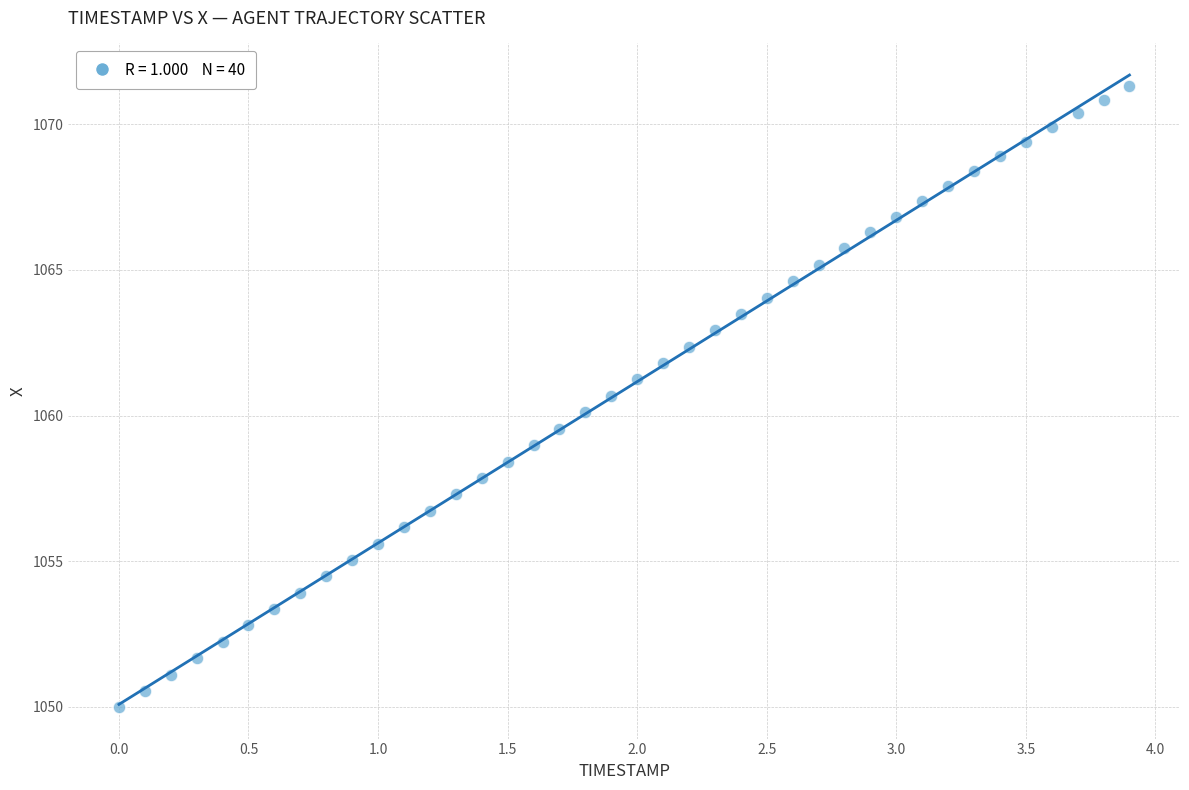

What is the range of Y values (max minus min)?

21.3